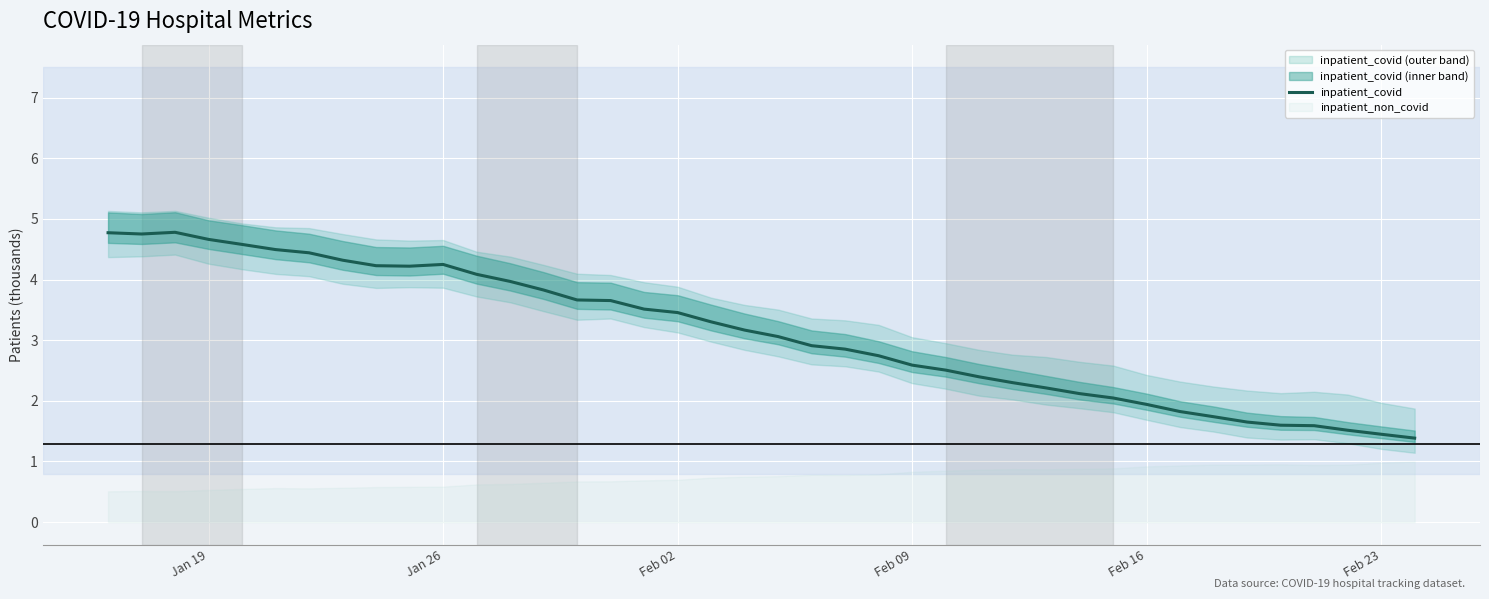

What is the minimum value for inpatient_covid?

1.4